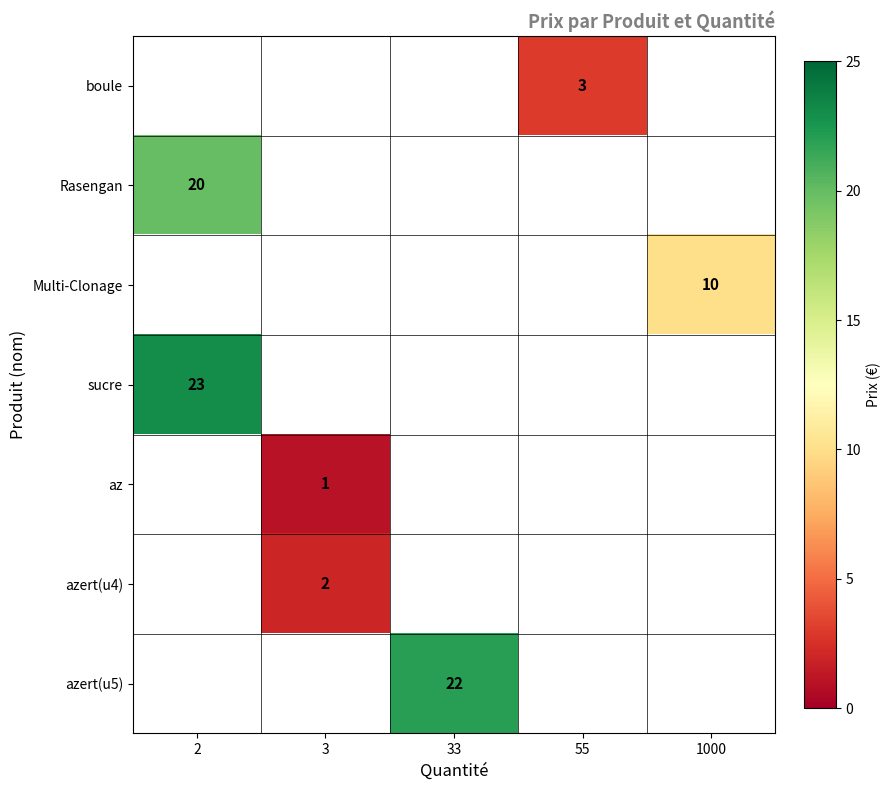

Is it true that azert(u5) equals 15 at 33?

False